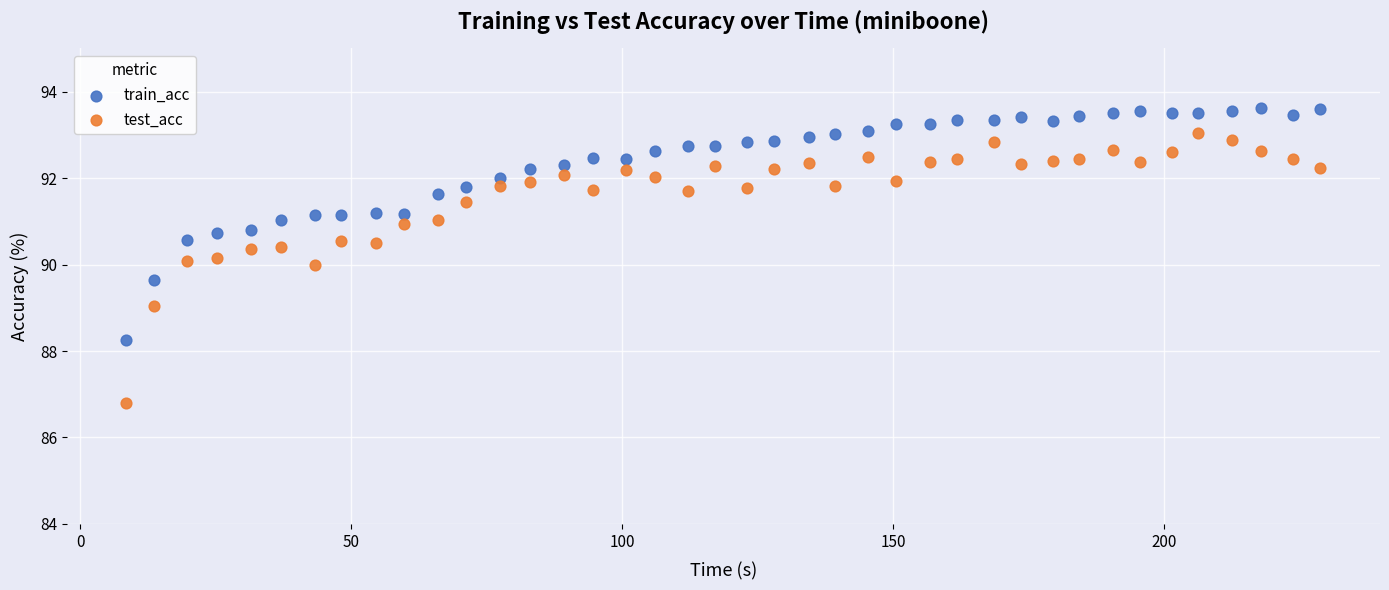

What is the X range (max minus min) for the scatter plot?

220.3